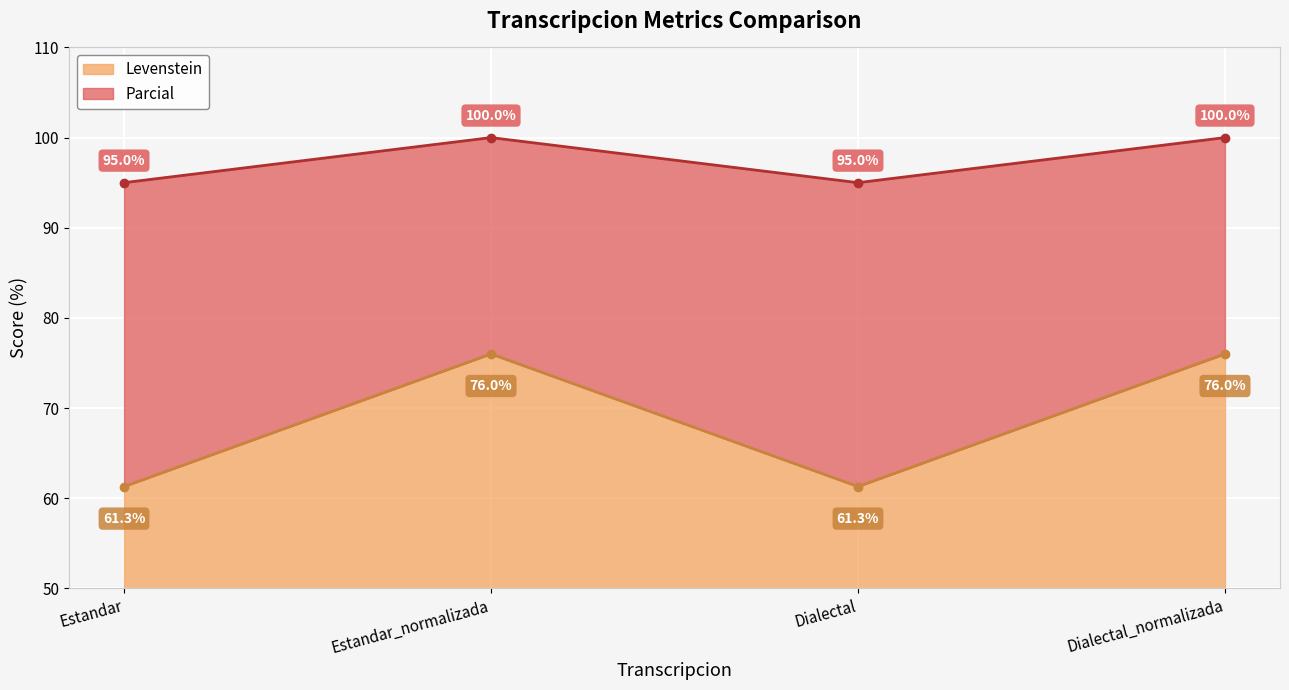

In Levenstein, how many points are lower than both neighbors (excluding endpoints)?

1